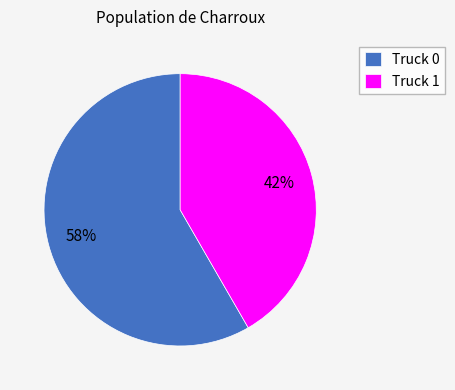

How many segments does this pie chart have?

2